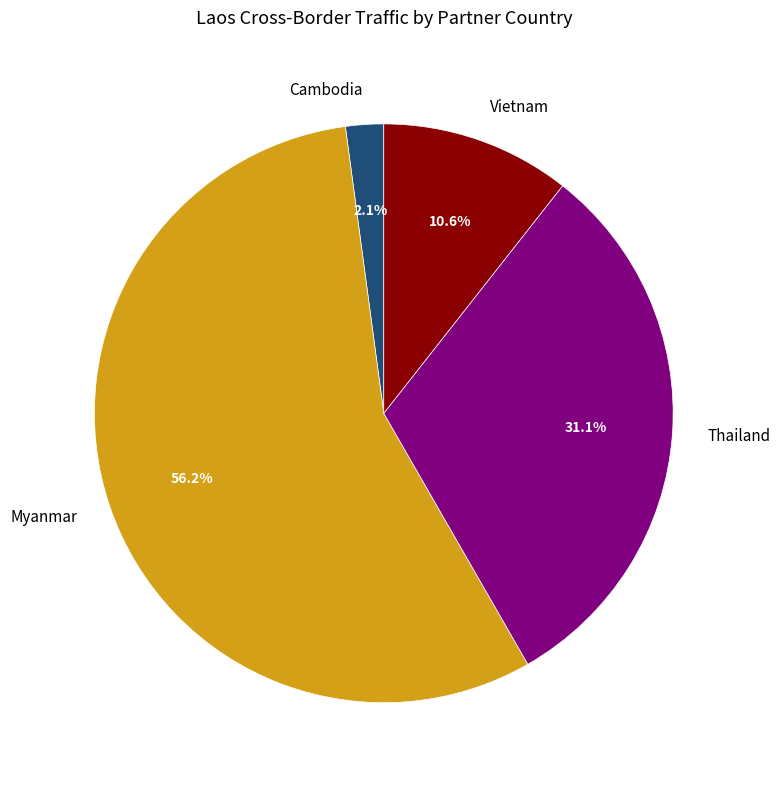

To the nearest percent, what is the difference between the Myanmar and Thailand slice percentages?

25%